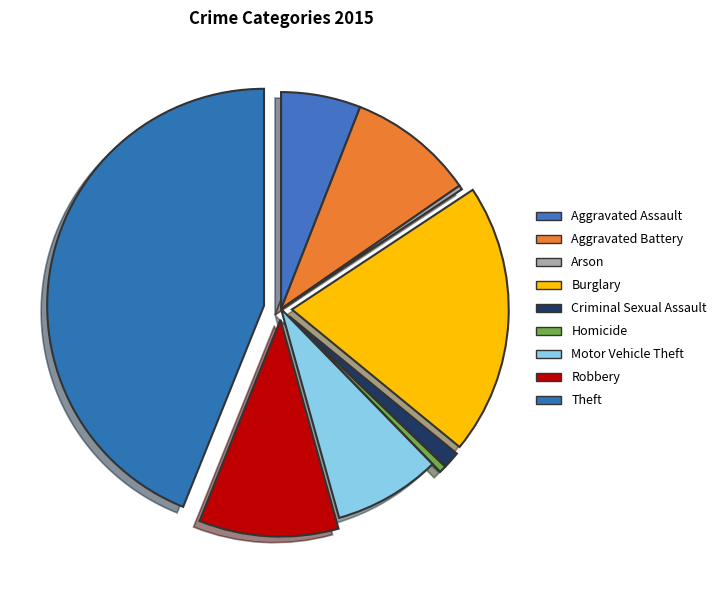

Is there any slice that represents more than half of the pie?

No